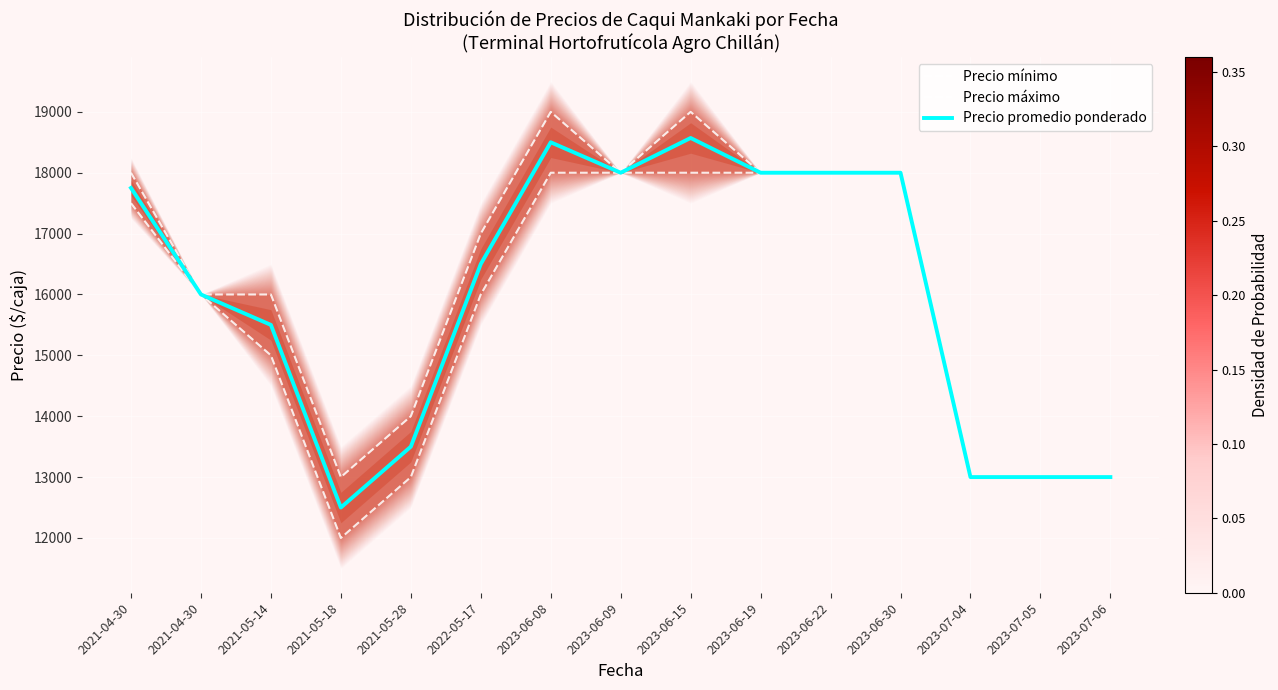

Is the value of Precio máximo at 2021-05-18 greater than the value of Precio promedio ponderado at 2023-07-06?

No